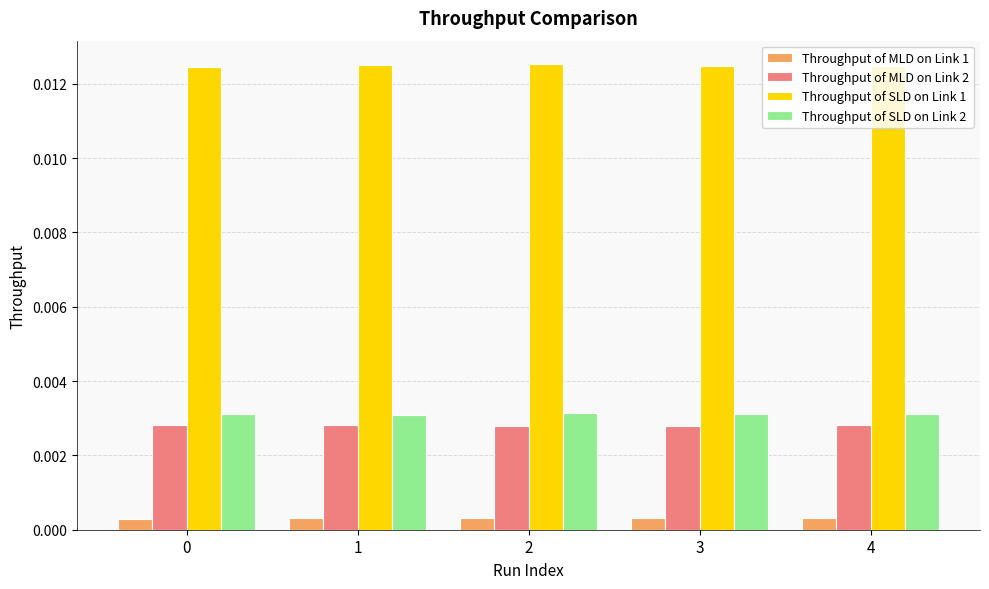

How many Throughput of MLD on Link 1 values are between 0 and 1?

5